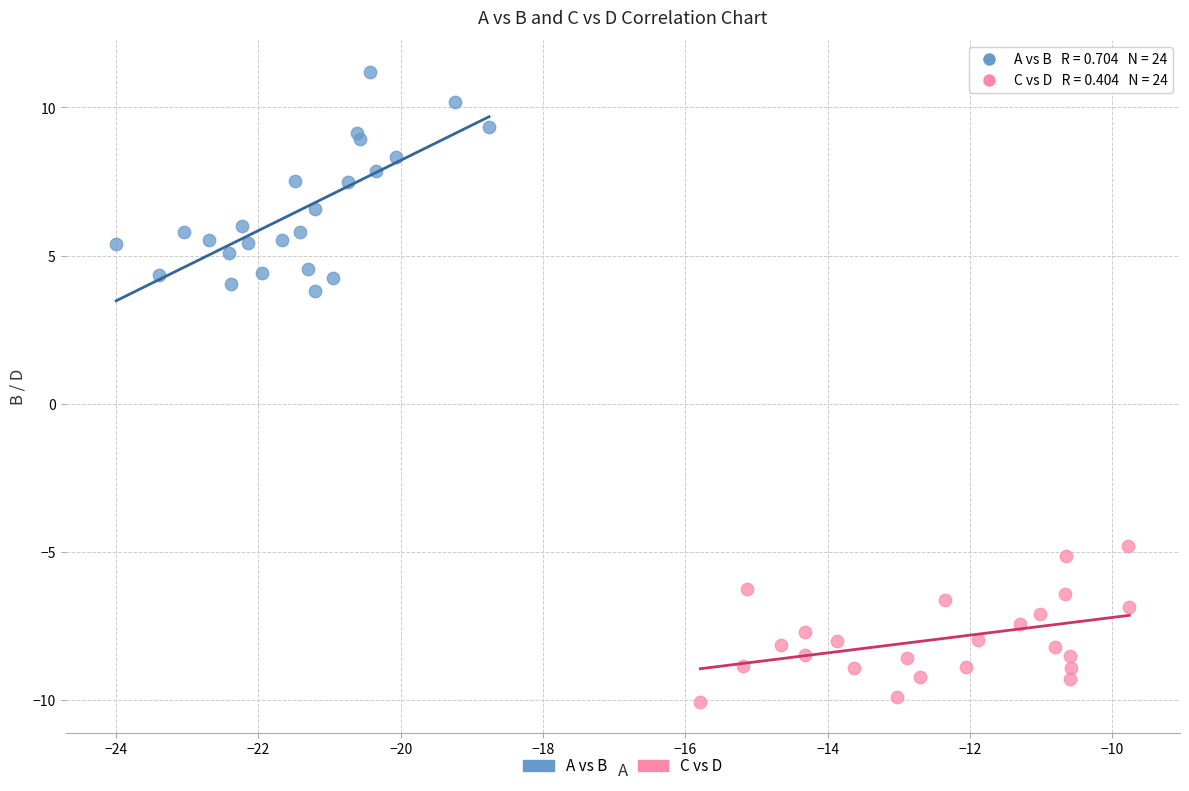

What are all the series names shown in the legend?

A vs B, C vs D